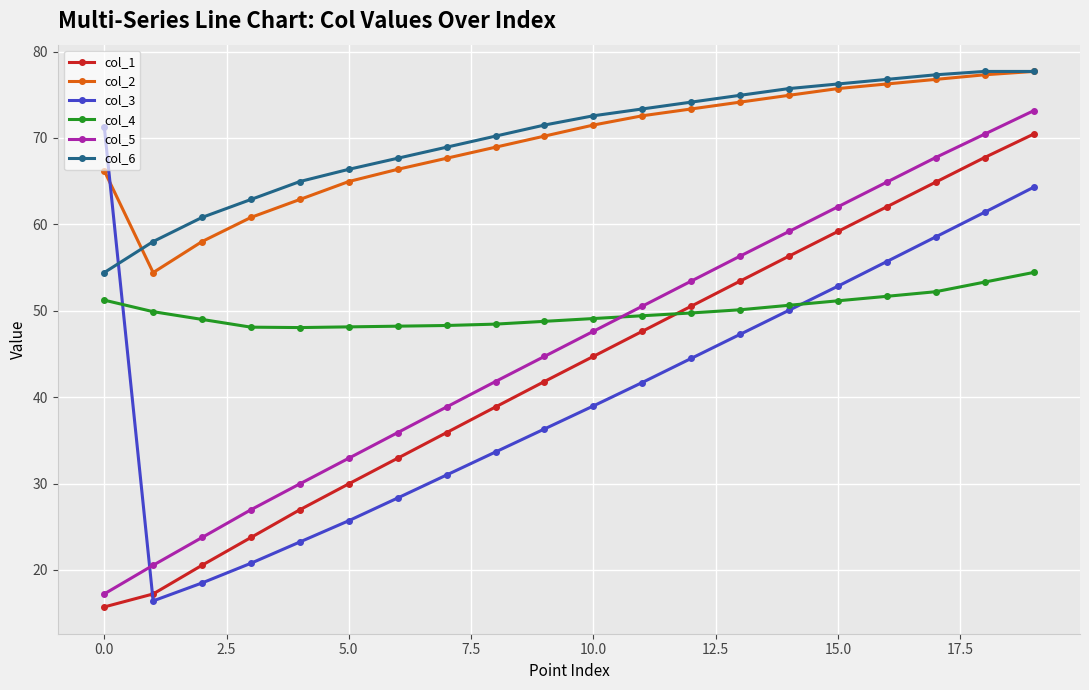

What is the lowest value of the col_5 series?

17.2